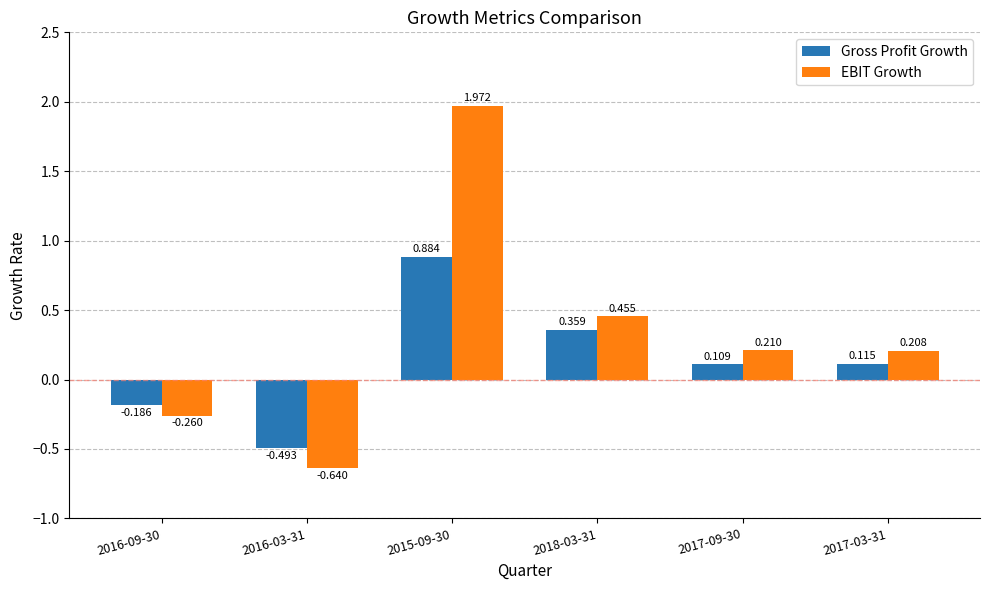

Which series changed the most between 2016-09-30 and 2017-03-31?

EBIT Growth